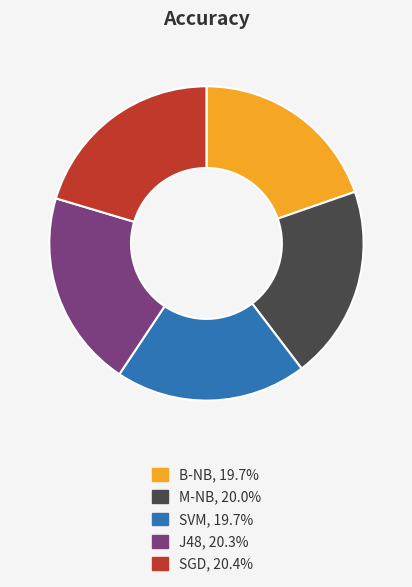

Combined, do M-NB and B-NB account for over 50%?

No